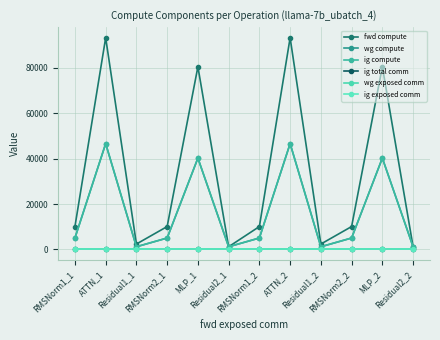

Is this an area chart (filled region under the line)?

No